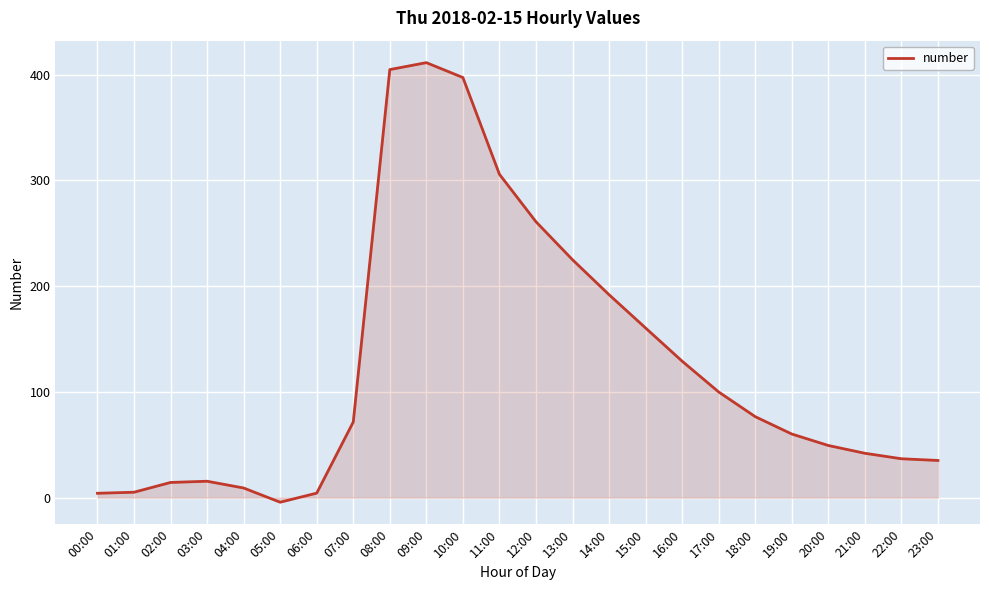

Approximately how many times larger is the value at 11:00 compared to 16:00?

2.4